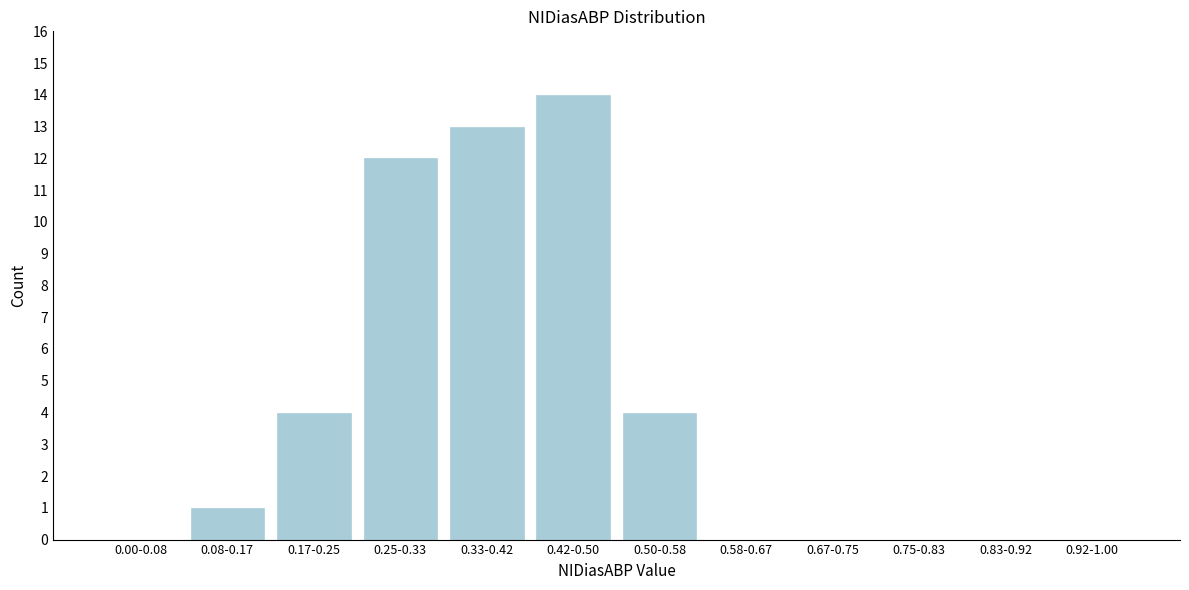

Reading right to left, transcribe all the data shown in this chart.

0.92-1.00=0	0.83-0.92=0	0.75-0.83=0	0.67-0.75=0	0.58-0.67=0	0.50-0.58=4	0.42-0.50=14	0.33-0.42=13	0.25-0.33=12	0.17-0.25=4	0.08-0.17=1	0.00-0.08=0